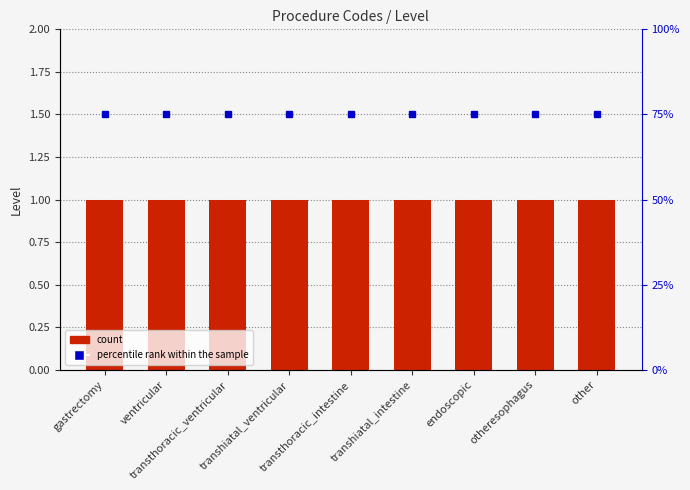

Which label corresponds to the smallest value in the chart?

gastrectomy